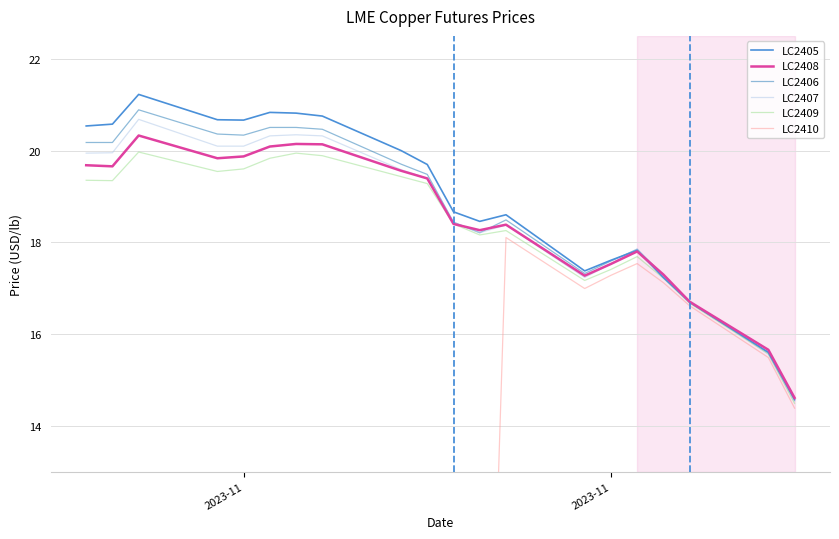

What is the value of the LC2405 point at the 18th from the left?

16.7